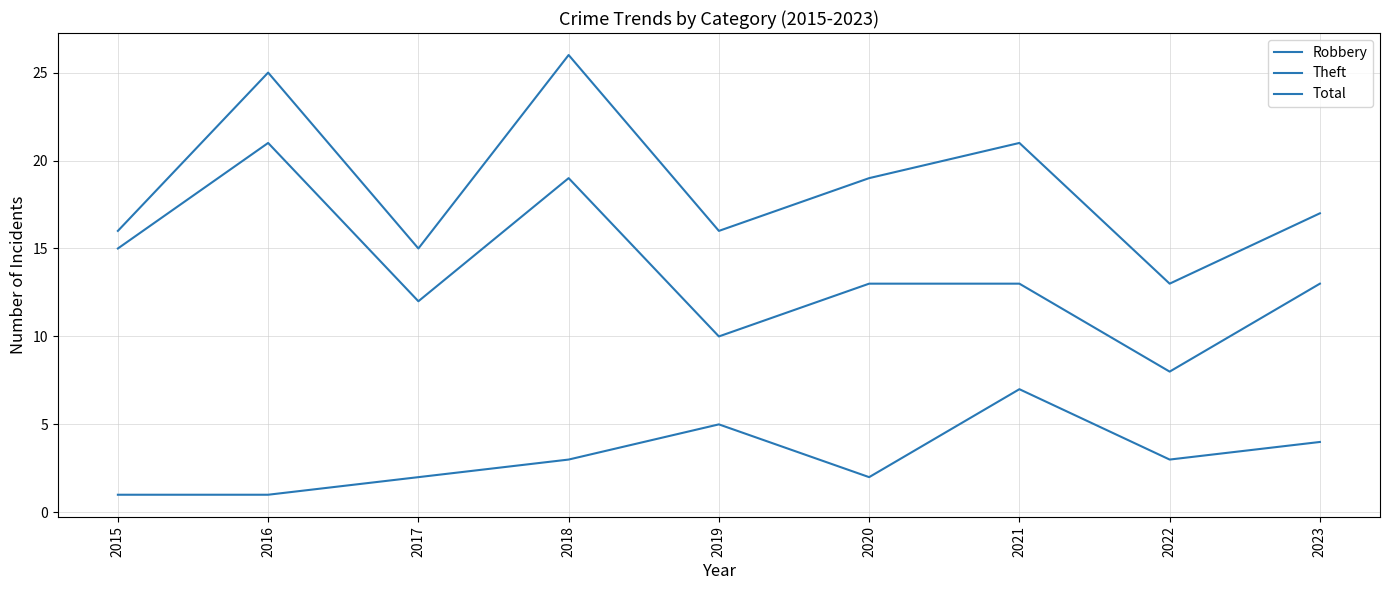

What is the difference between the Total values at 2016 and 2020?

6